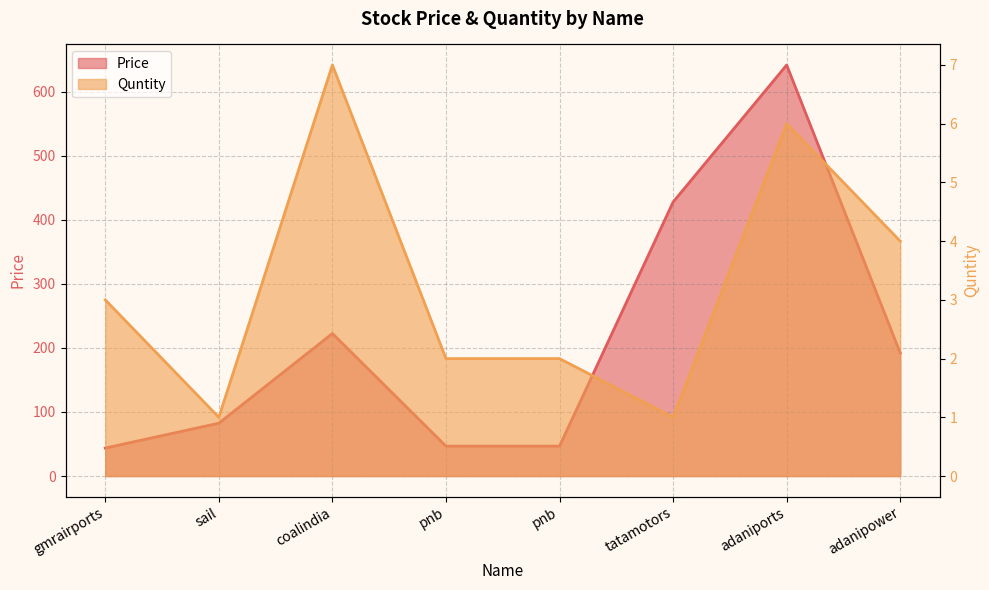

Which has a higher value, tatamotors or adaniports?

adaniports